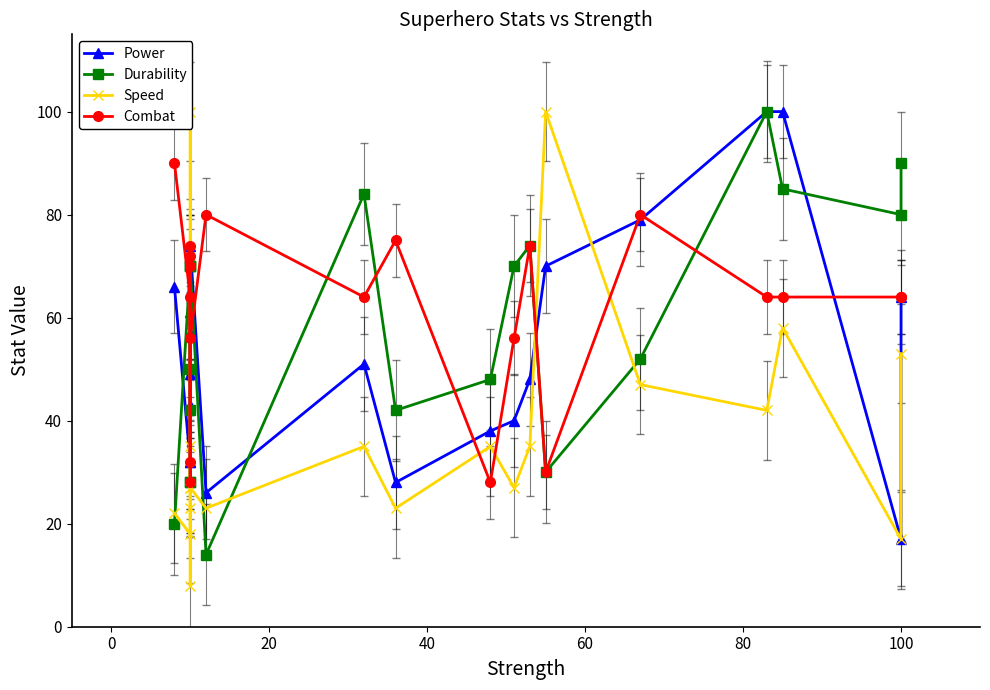

What is the smallest value displayed?

8